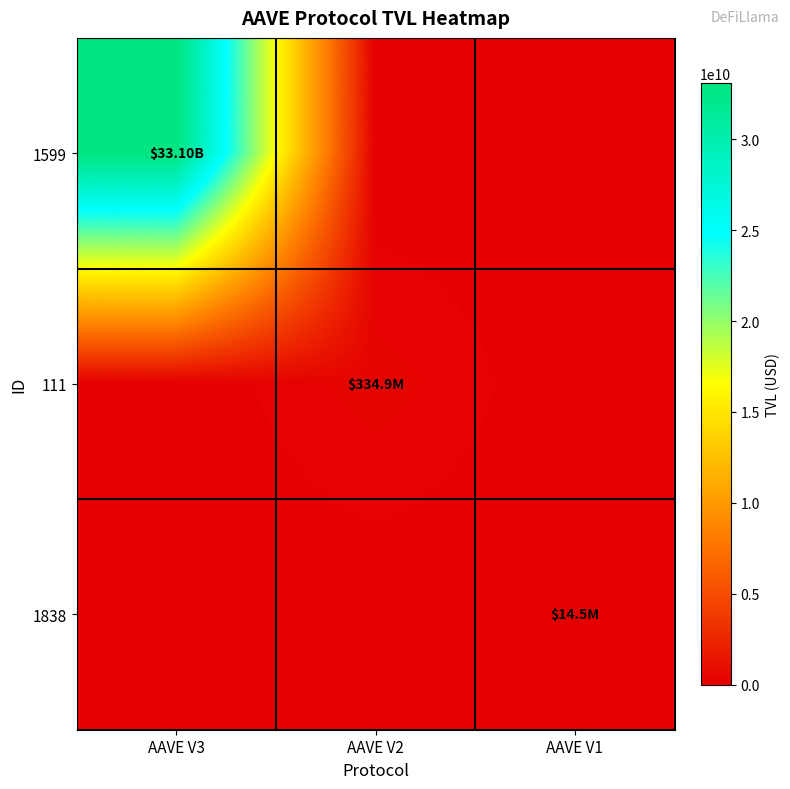

At AAVE V1, list the series in order from largest to smallest.

1838, 1599, 111